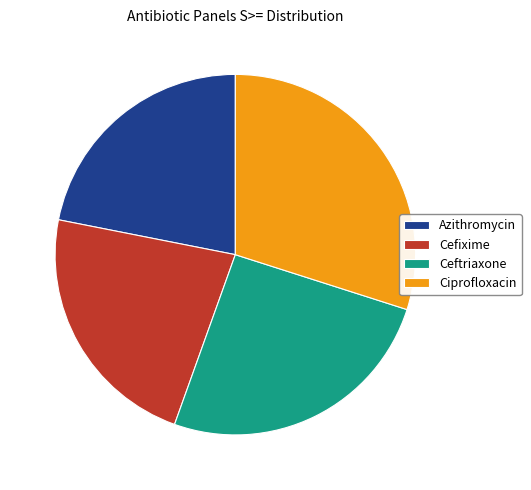

What is the ratio of the value at Ceftriaxone to the value at Ciprofloxacin?

0.9